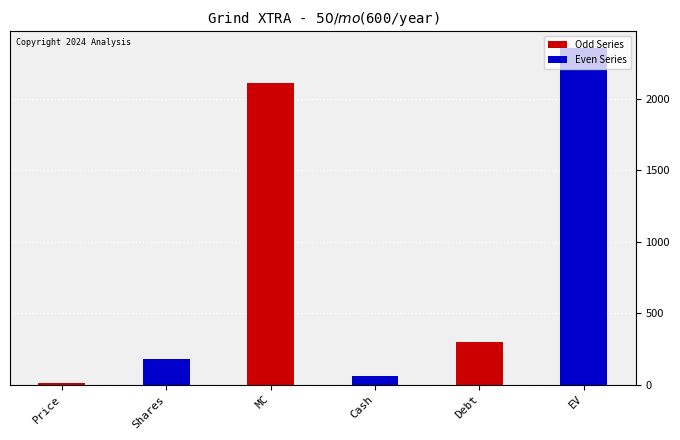

Is it true that the value at MC is 2111.9?

True